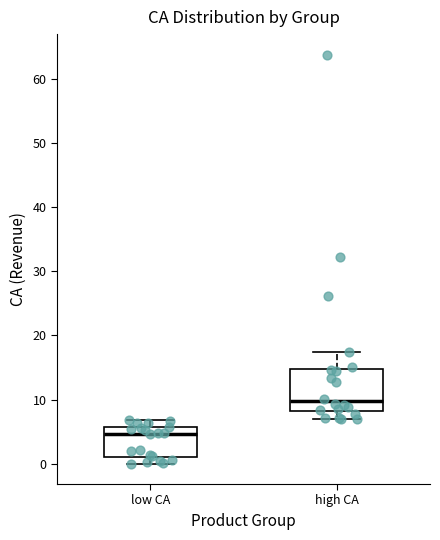

Which box is the tallest, from its lower edge to its upper edge?

high CA